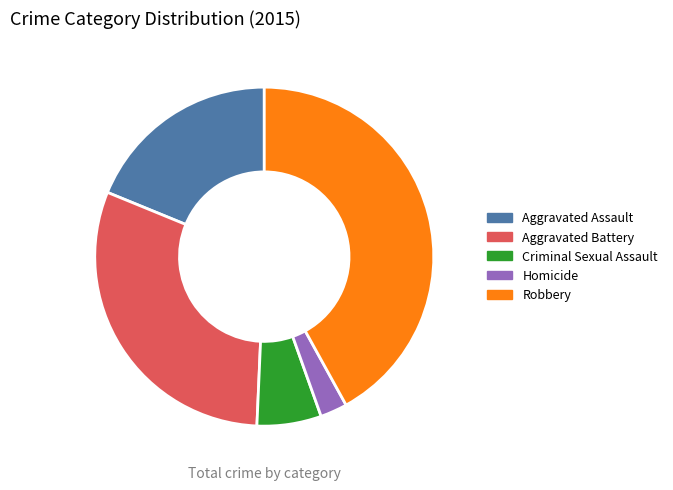

Count the number of slices in the pie.

5